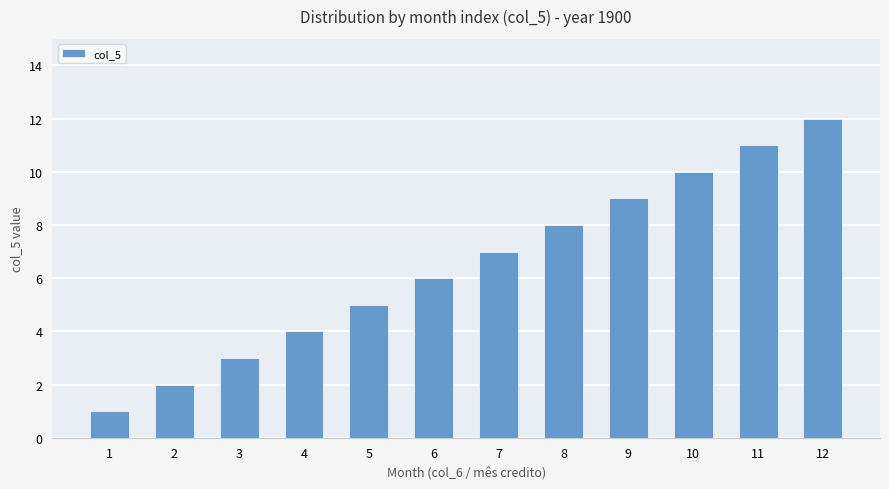

What is the difference between the values at 2 and 5?

3